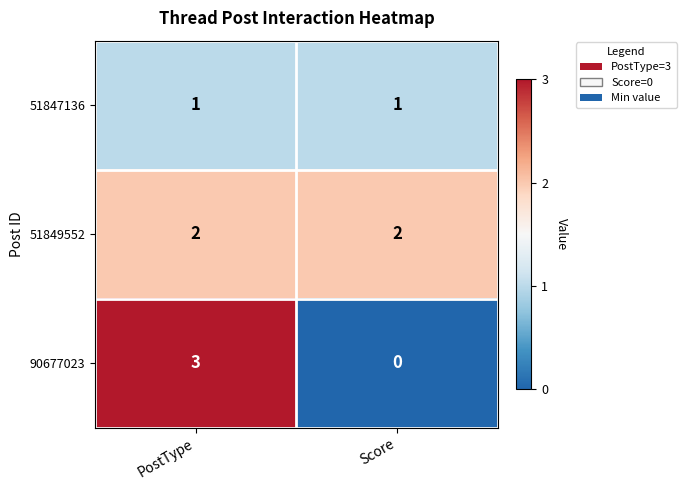

What is the total value across all series at Score?

3